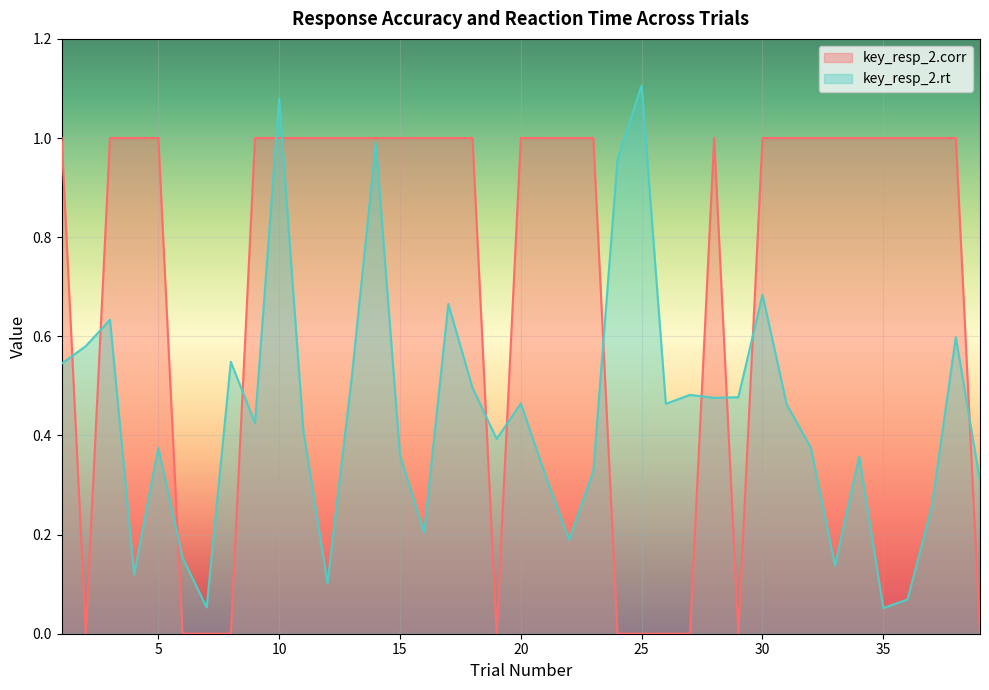

How many times do key_resp_2.rt and key_resp_2.corr cross each other?

13